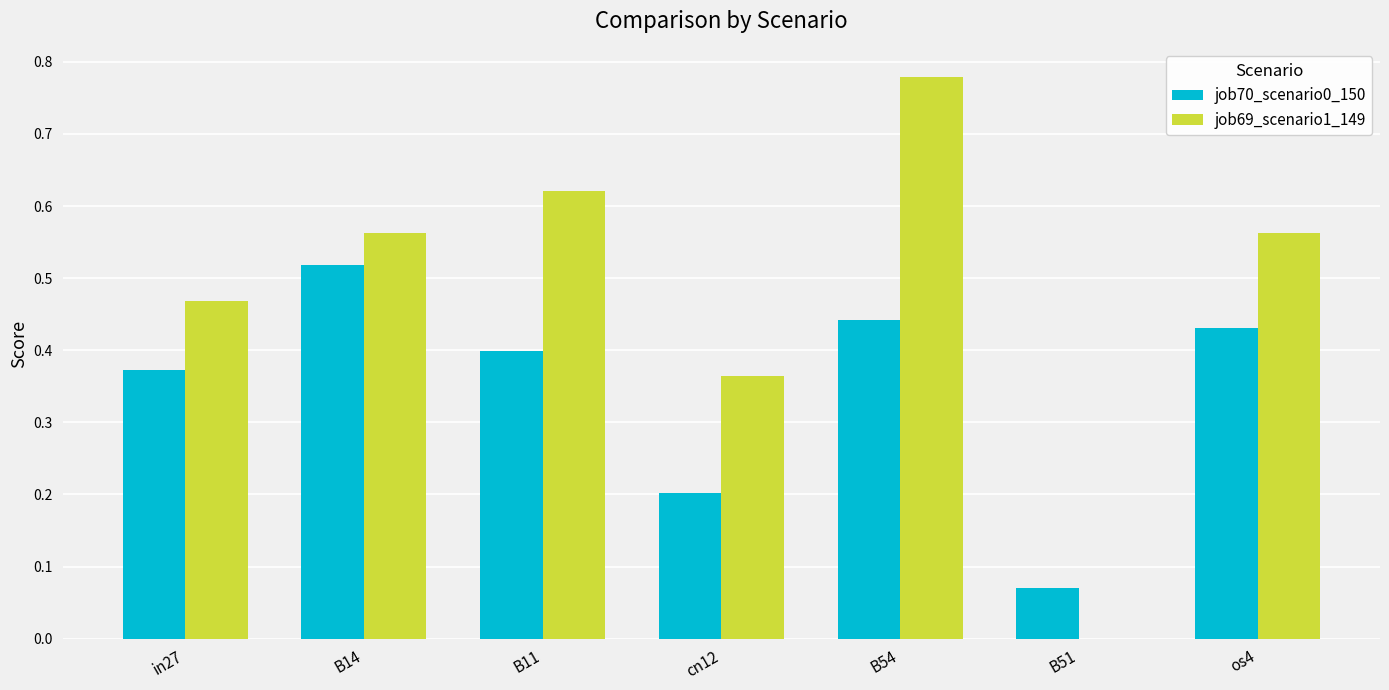

True or false: job69_scenario1_149 has a value of -0.5 at B51.

False